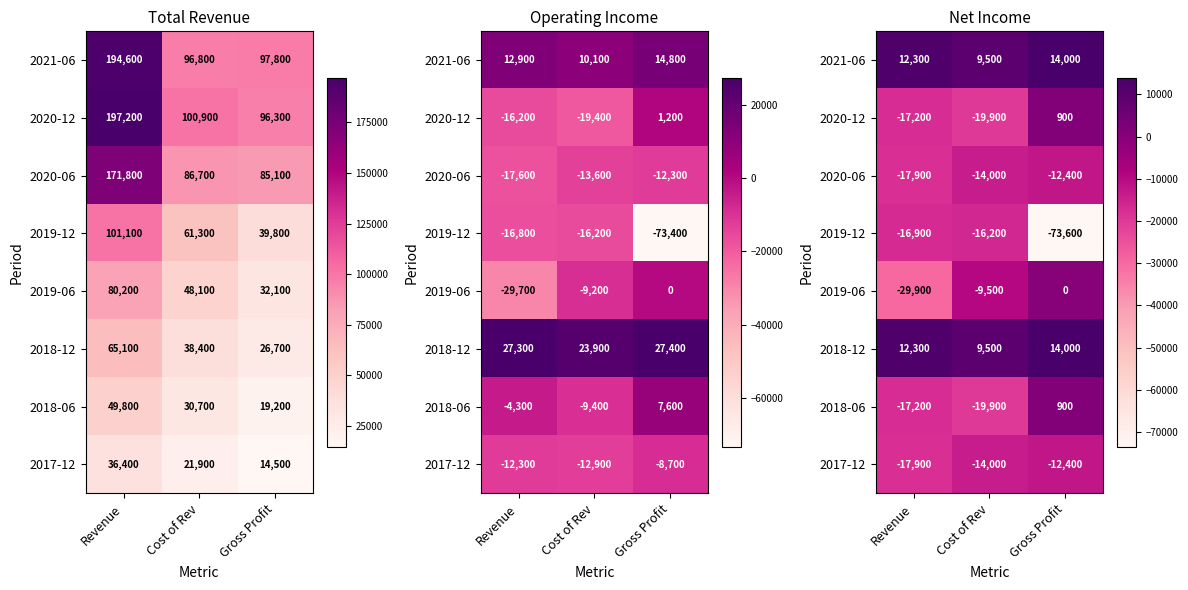

At which label does 2017-12 first exceed -14000?

Gross Profit